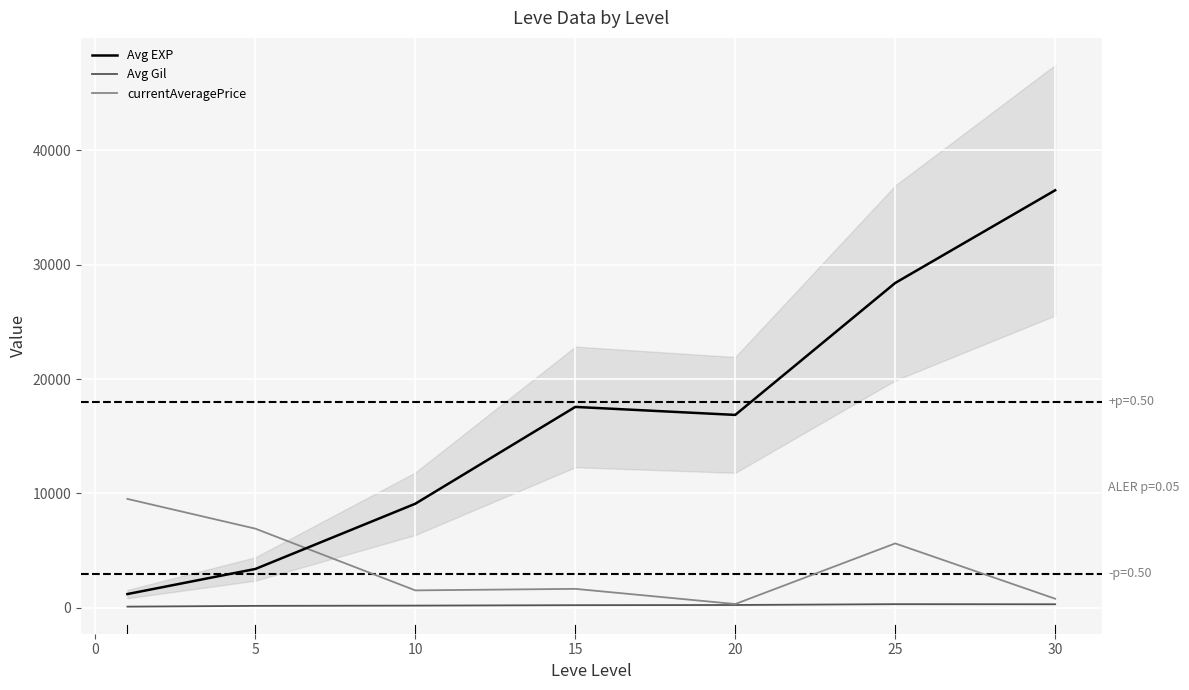

What is the maximum value for currentAveragePrice?

9525.6